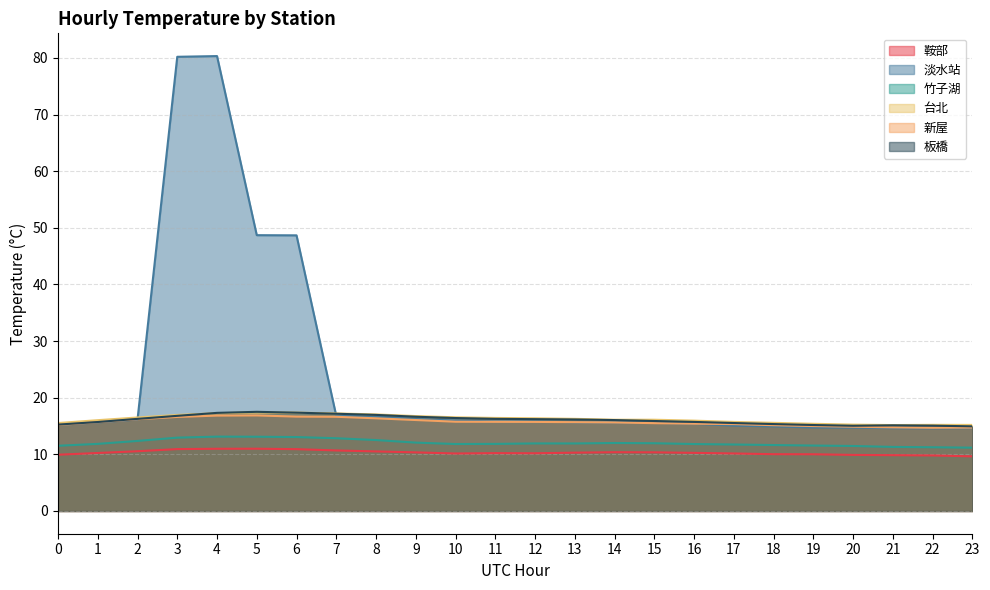

Reading right to left, what are all the values shown in this chart?

鞍部: 9.6	9.8	9.9	9.9	10.0	10.0	10.2	10.3	10.4	10.4	10.3	10.2	10.2	10.1	10.3	10.5	10.7	10.9	11.0	11.0	10.9	10.5	10.2	9.9
淡水站: 14.6	14.6	14.6	14.7	14.7	14.9	15.1	15.4	15.6	15.6	15.7	15.8	15.8	16.0	16.2	16.7	16.8	48.7	48.7	80.3	80.2	16.1	15.6	15.2
竹子湖: 11.2	11.3	11.3	11.5	11.6	11.6	11.7	11.8	12.0	12.0	11.9	11.9	11.8	11.8	12.1	12.5	12.8	13.1	13.1	13.1	12.9	12.4	11.8	11.5
台北: 15.2	15.2	15.2	15.2	15.4	15.6	15.7	16.0	16.1	16.1	16.3	16.4	16.4	16.5	16.8	17.0	17.2	17.4	17.4	17.3	17.0	16.5	16.0	15.5
新屋: 14.7	14.7	14.8	14.9	15.0	15.1	15.3	15.4	15.5	15.6	15.7	15.7	15.7	15.8	16.1	16.4	16.6	16.7	16.9	16.8	16.6	16.2	15.7	15.2
板橋: 14.9	15.1	15.1	15.0	15.2	15.3	15.5	15.7	15.9	16.1	16.2	16.2	16.3	16.4	16.6	17.0	17.2	17.4	17.5	17.3	16.8	16.3	15.7	15.3